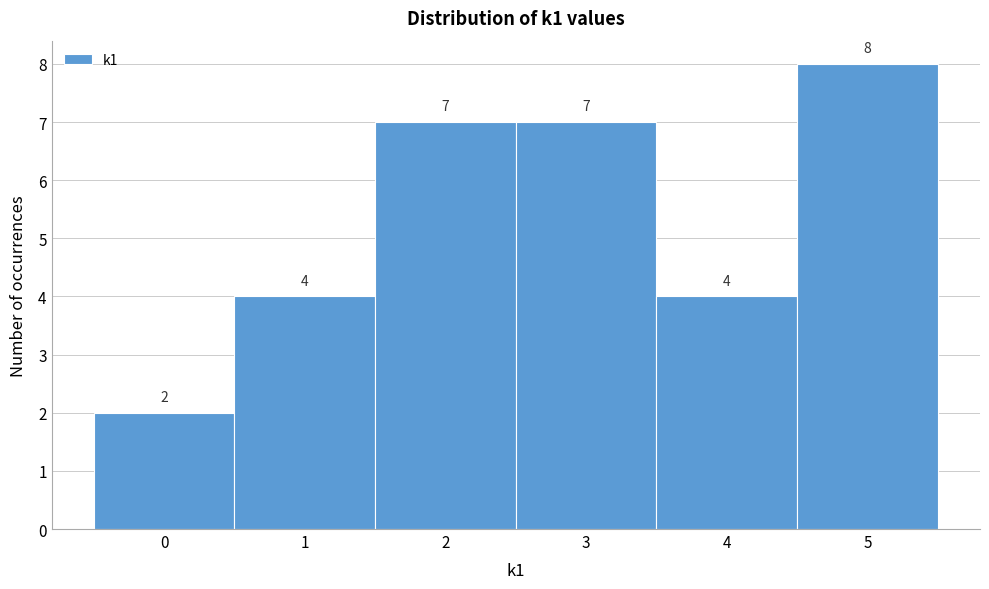

Reading left to right, transcribe this chart: for each bar, give the range it covers on the x-axis and its height.

-0.5 to 0.5: 2
0.5 to 1.5: 4
1.5 to 2.5: 7
2.5 to 3.5: 7
3.5 to 4.5: 4
4.5 to 5.5: 8